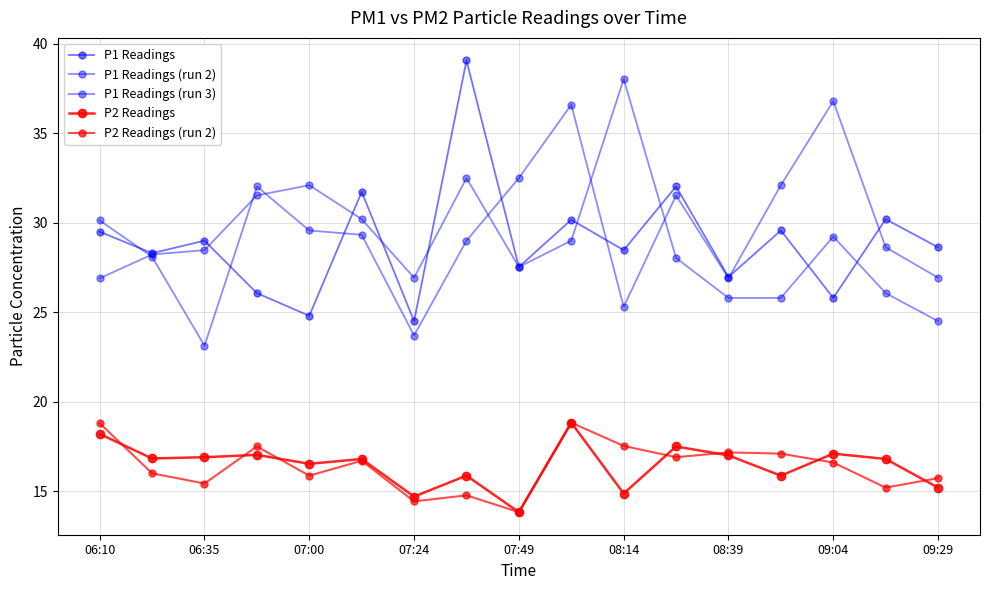

What is the average value of the P1 Readings (run 3) series?

28.9